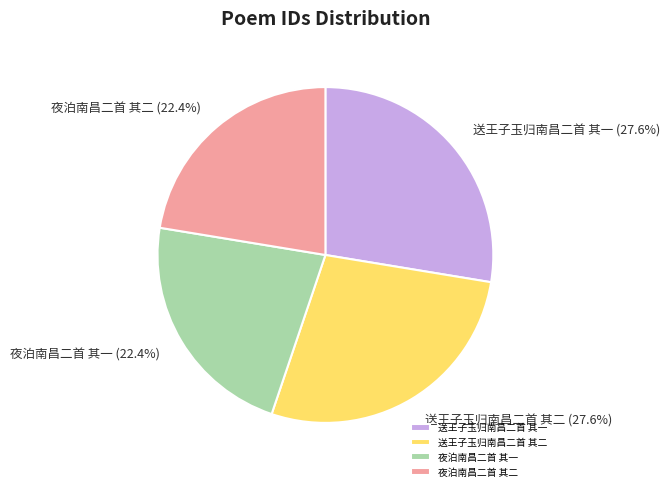

To the nearest percent, what portion does 送王子玉归南昌二首 其一 represent?

28%